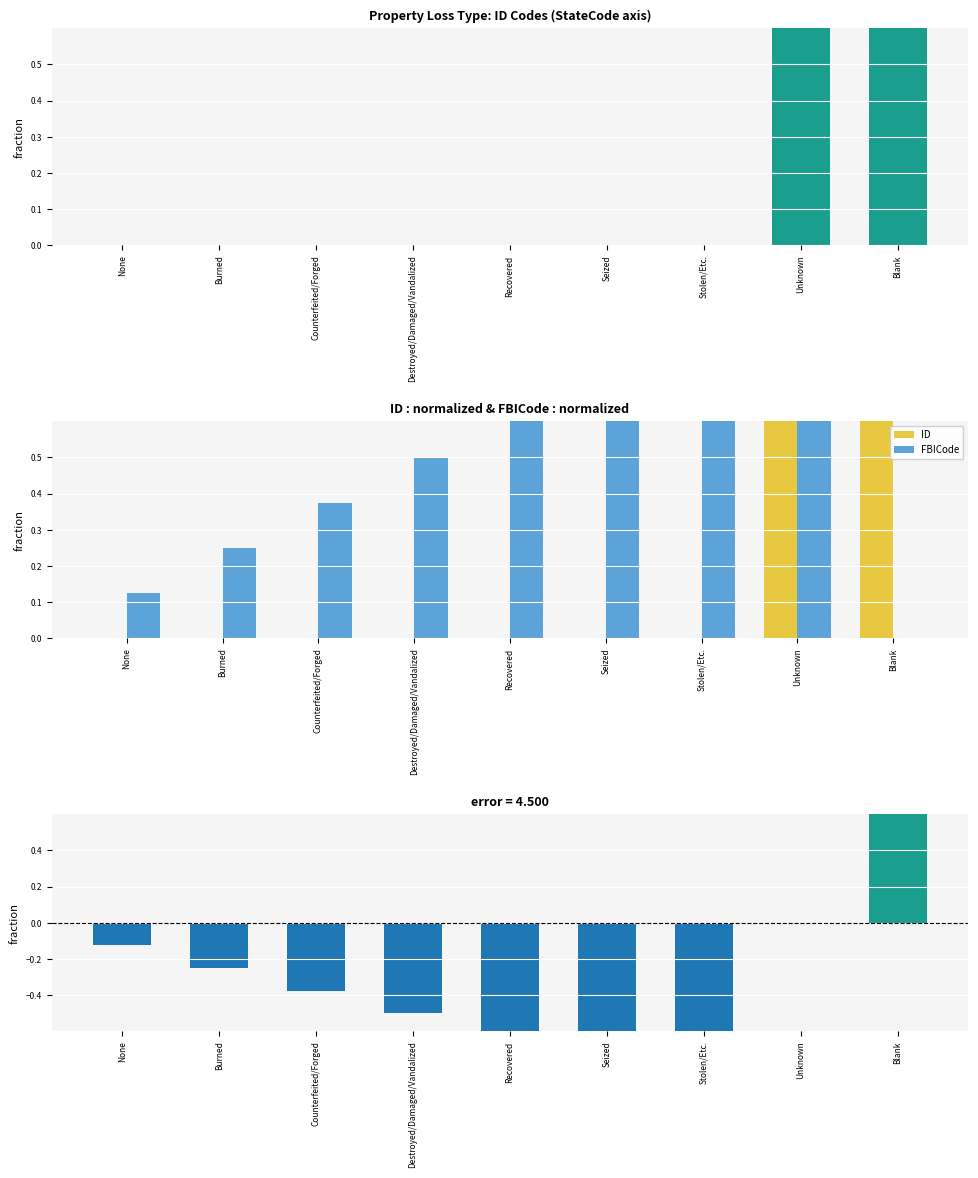

Which has a higher value, Counterfeited/Forged or Unknown?

Unknown